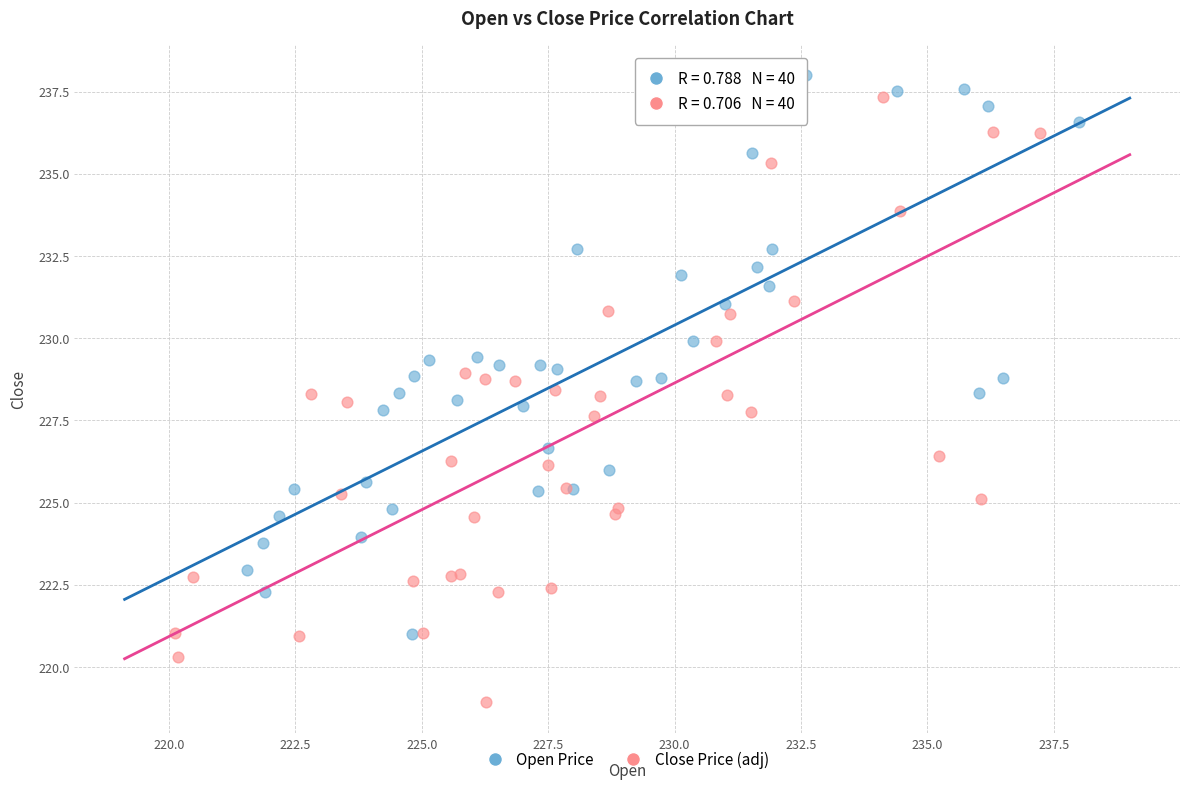

Which series has the largest Y range (max minus min)?

Close Price (adj)